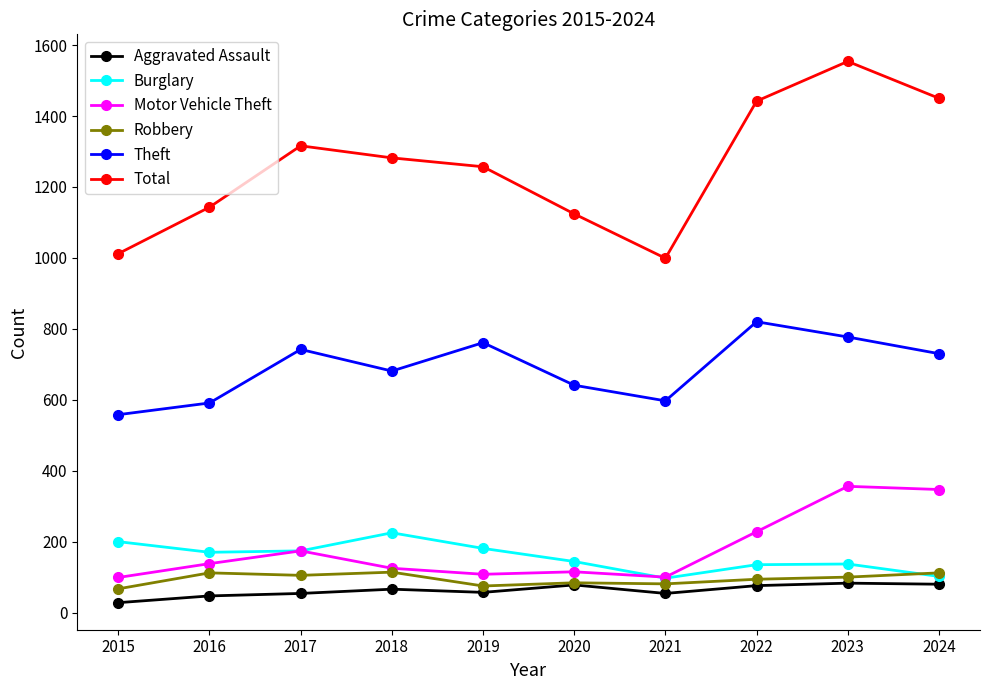

In Theft, how many points are higher than both neighbors (excluding endpoints)?

3